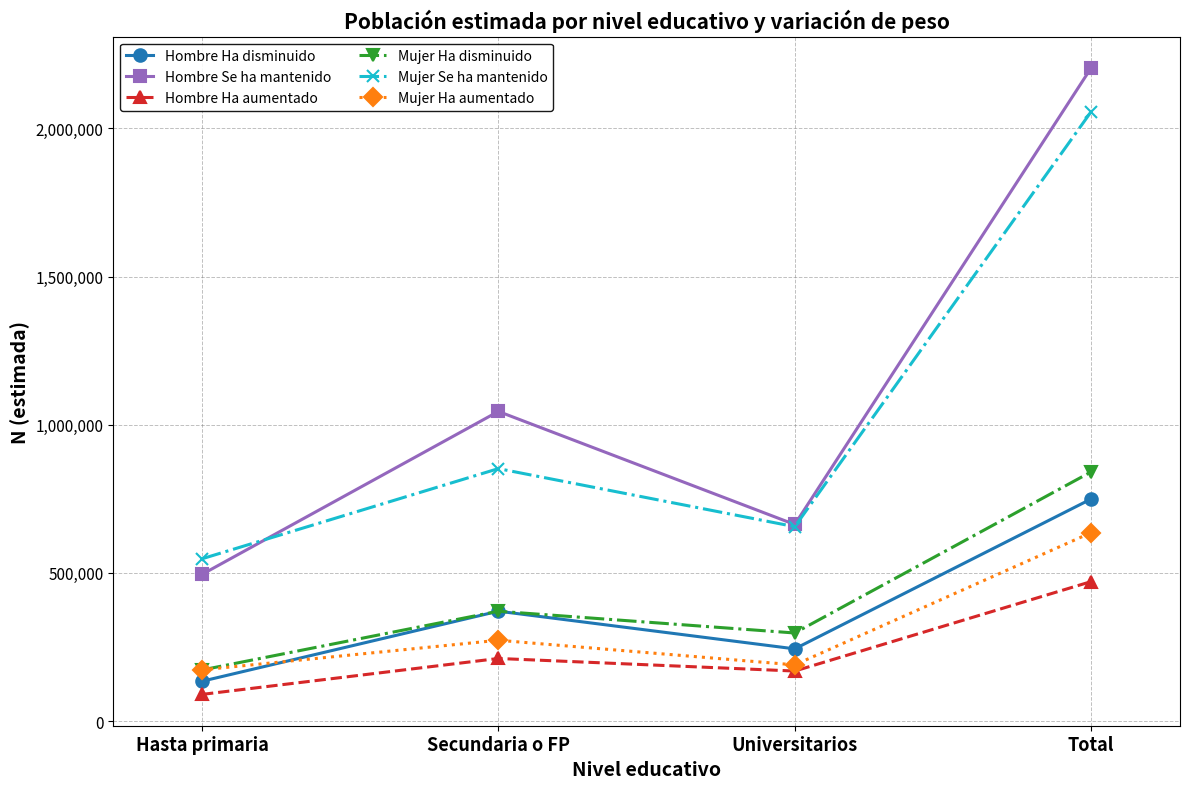

At Total, list the series in order from largest to smallest.

Hombre Se ha mantenido, Mujer Se ha mantenido, Mujer Ha disminuido, Hombre Ha disminuido, Mujer Ha aumentado, Hombre Ha aumentado